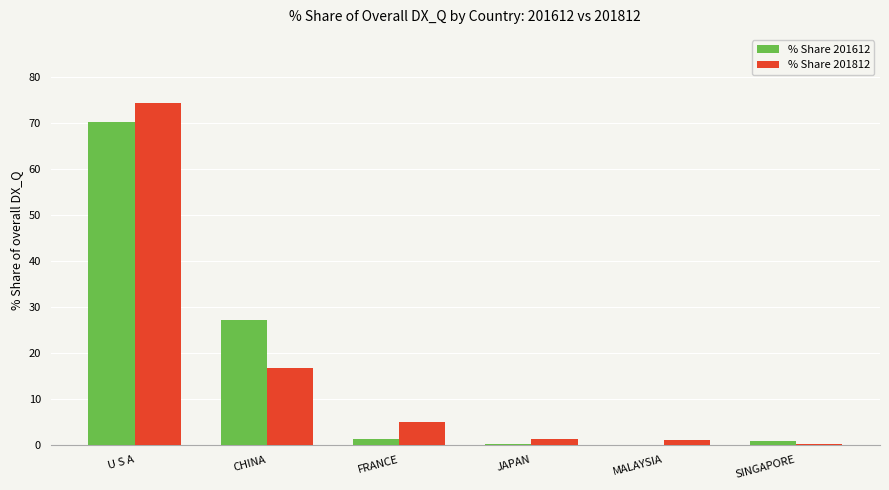

Which category has the highest value in the % Share 201612 series?

U S A